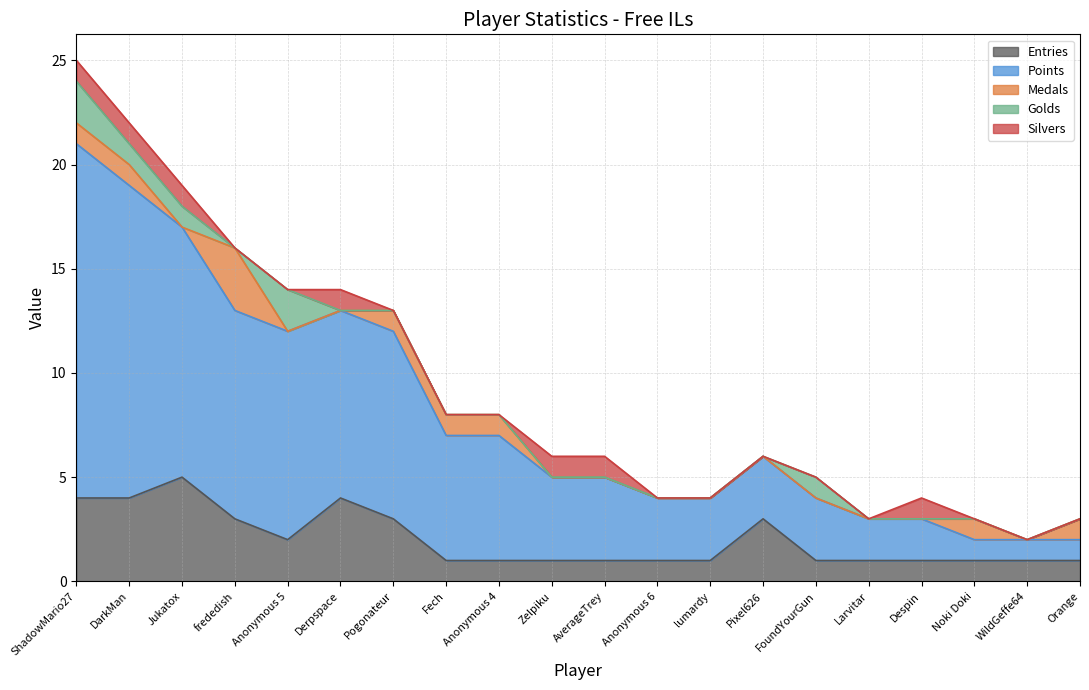

What are all the series names shown in the legend?

Entries, Points, Medals, Golds, Silvers